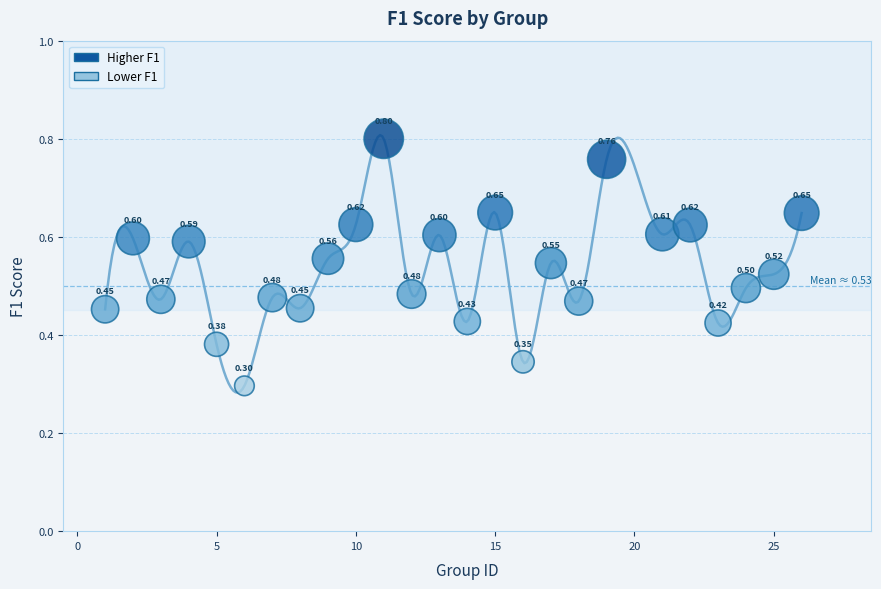

What is the range of X values (max minus min)?

25.0